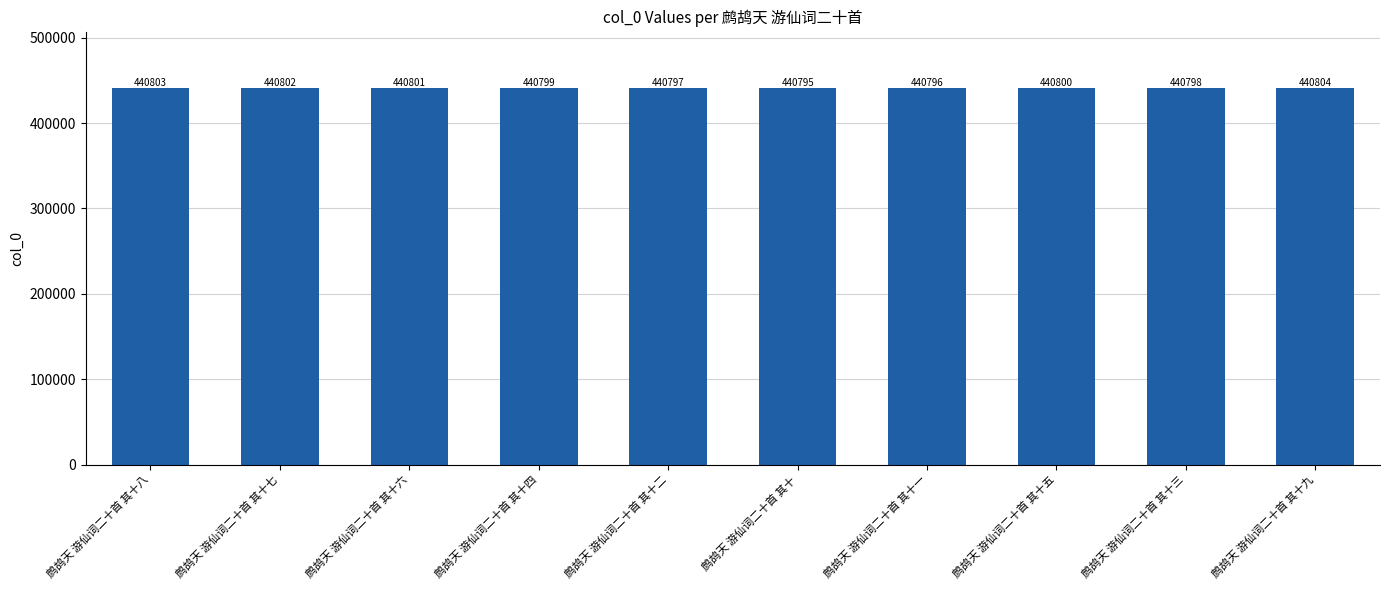

Reading right to left, what are all the values shown in this chart?

440804	440798	440800	440796	440795	440797	440799	440801	440802	440803